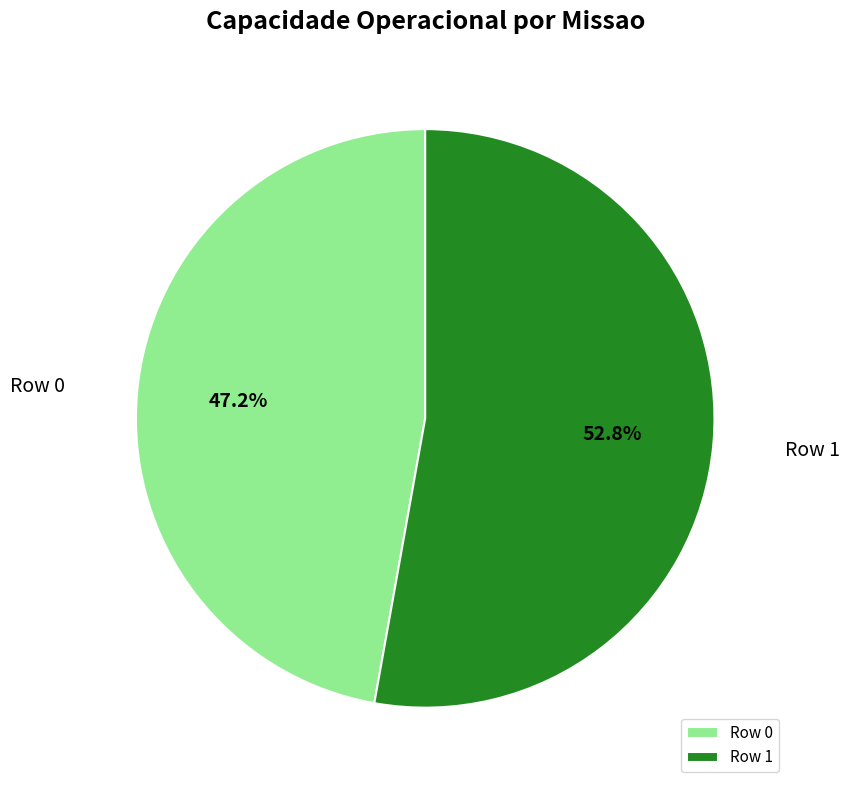

What percentage is the Row 1 slice, to the nearest percent?

53%